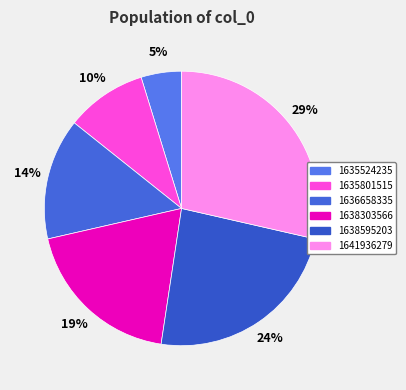

Which category has the smallest portion of the pie?

1635524235